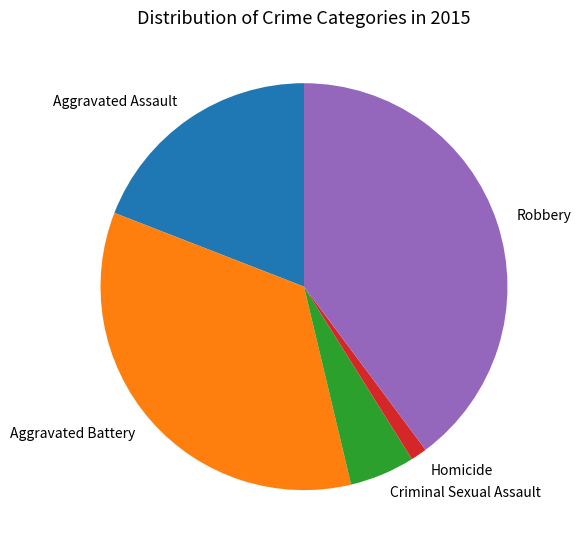

Is Homicide the majority of the pie?

No